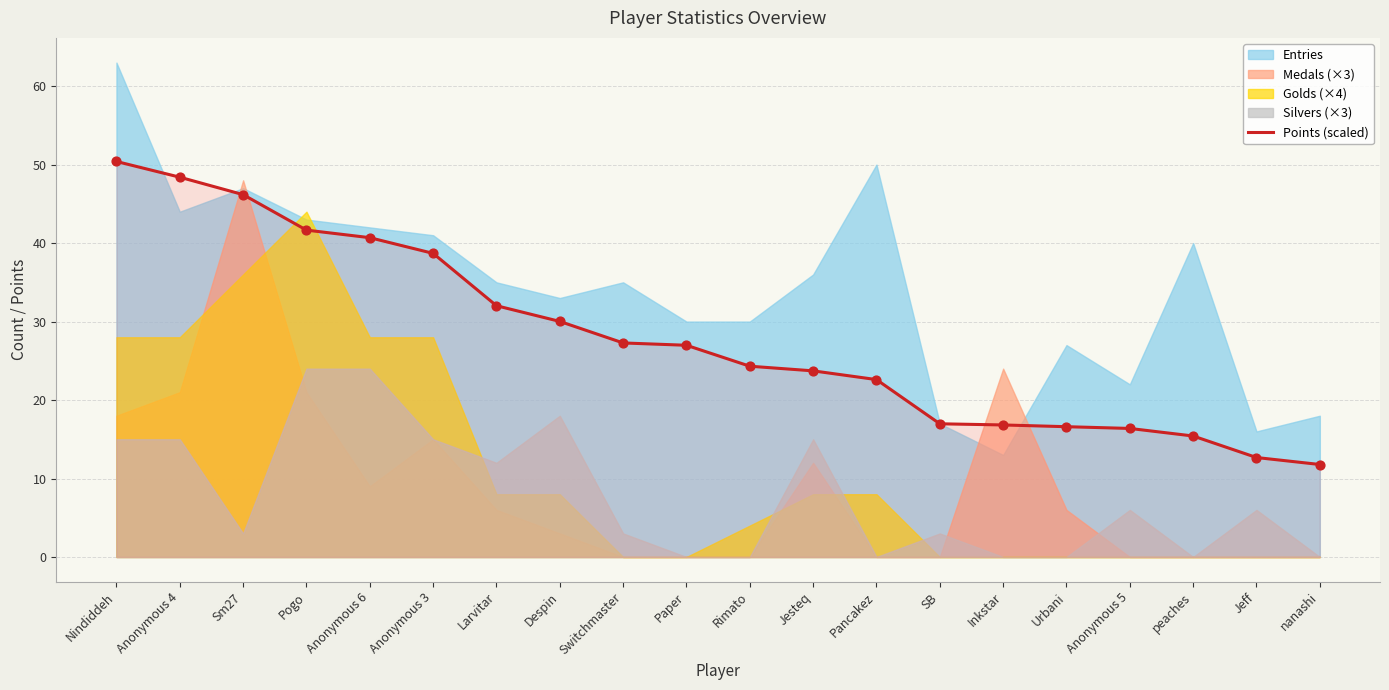

Between Pogo and Anonymous 3, which is larger?

Pogo